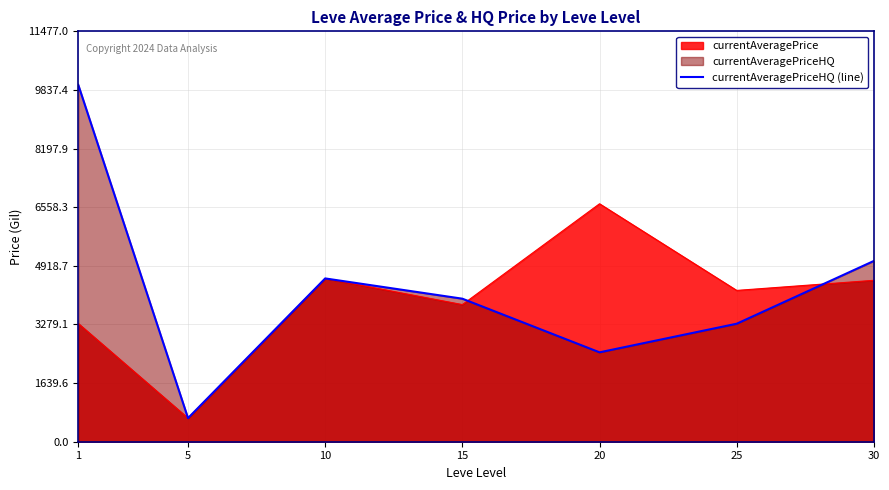

List the labels in order of value, largest first.

1, 30, 10, 15, 25, 20, 5